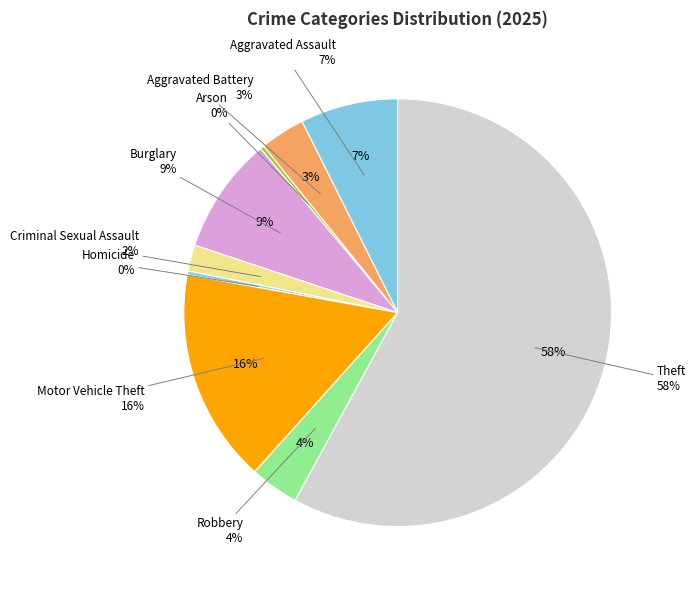

Is it true that Theft is 47% of the pie?

False